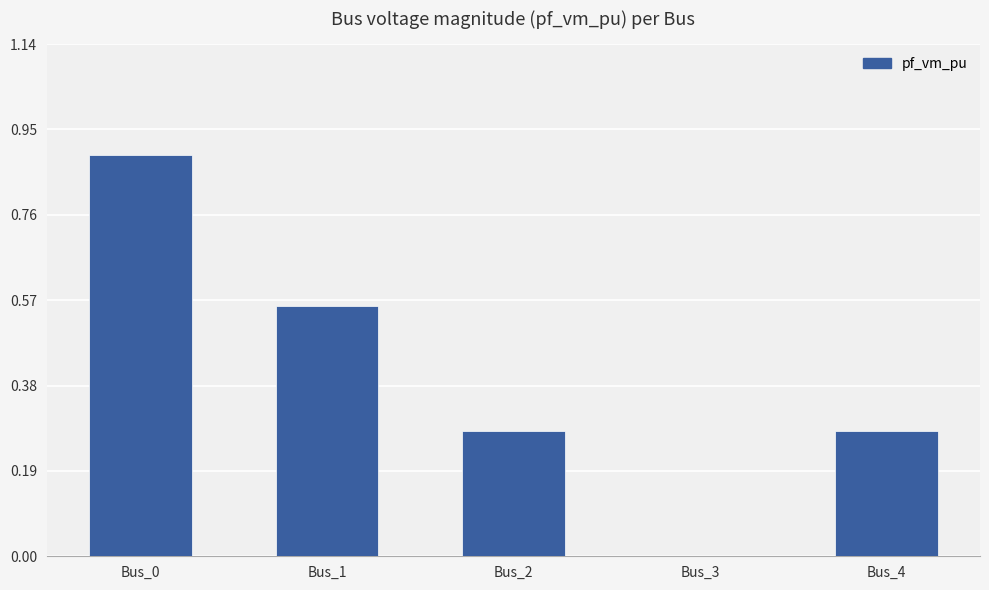

Count the values in the range 0 to 1.

5